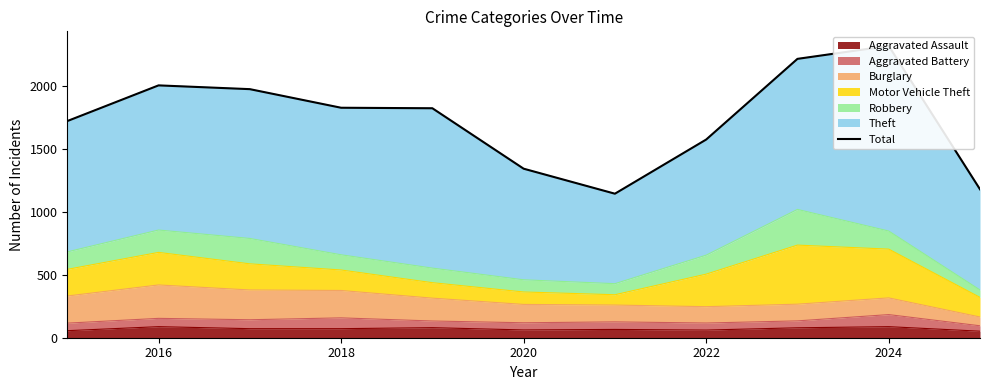

What is the lowest value of the Aggravated Assault series?

52